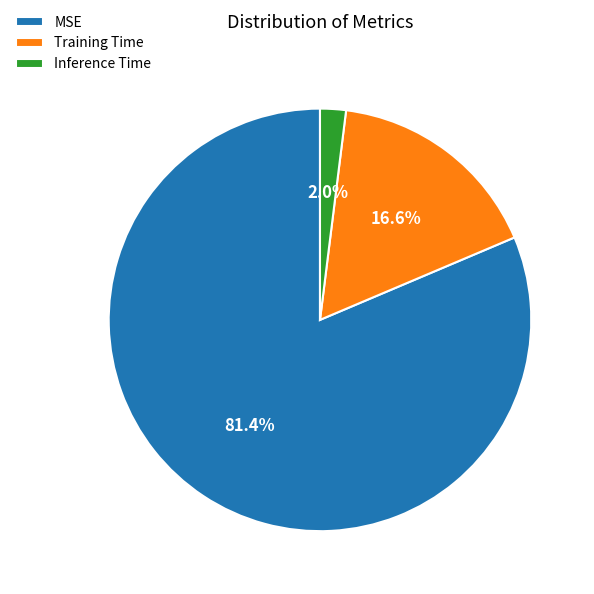

Rank the categories by value from highest to lowest.

MSE, Training Time, Inference Time